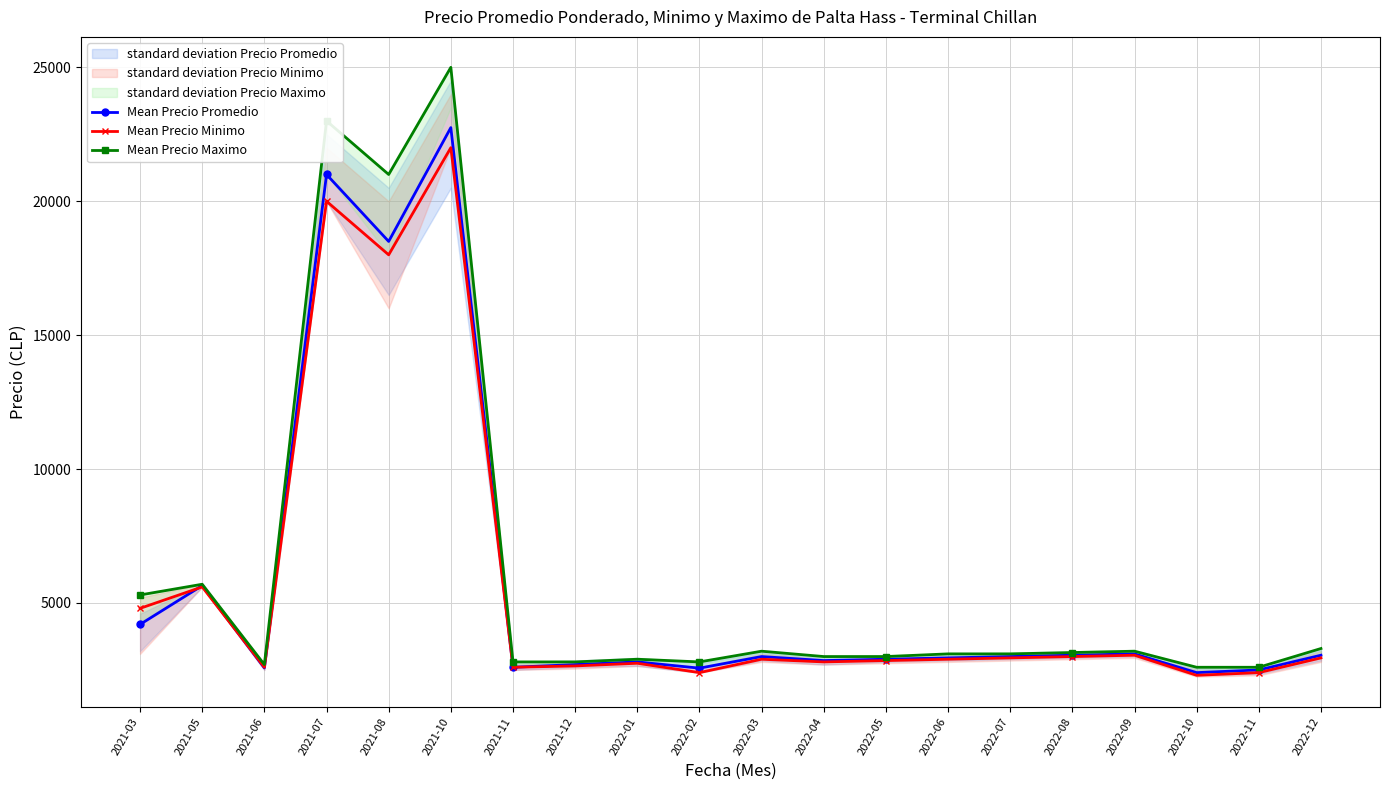

How many values in the Mean Precio Maximo series exceed 3100?

9